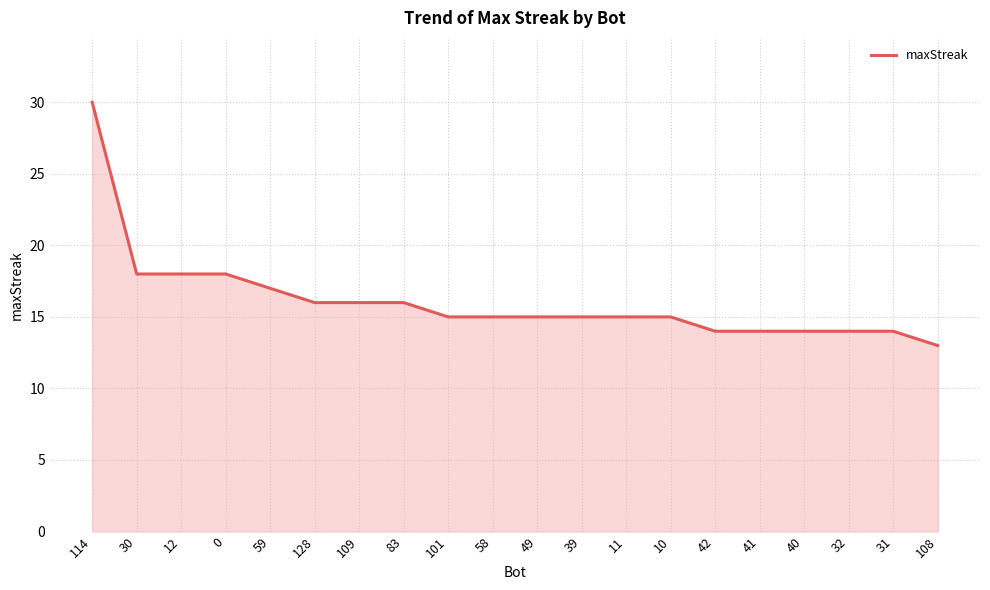

What is the difference between the maximum and minimum values?

17